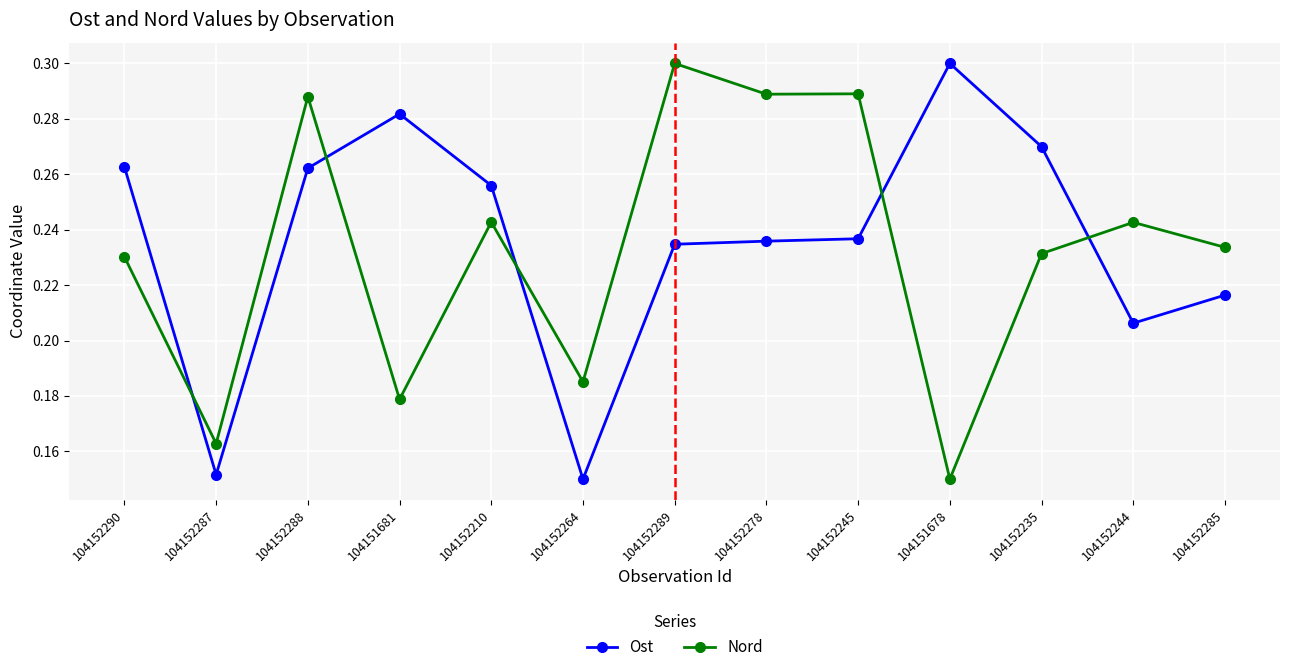

Where is Ost nearest to the value 0?

104152264